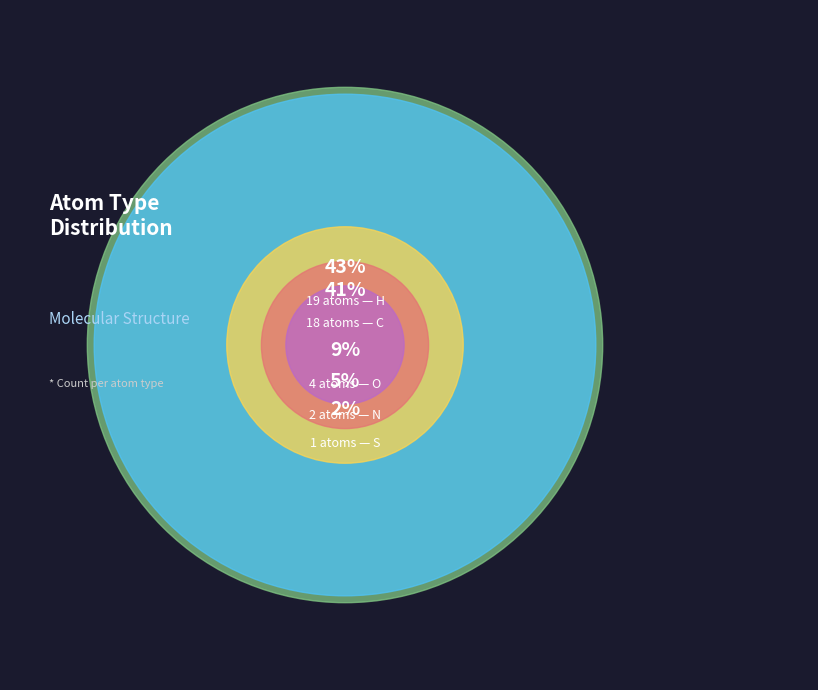

Is it true that H is 43% of the pie?

True